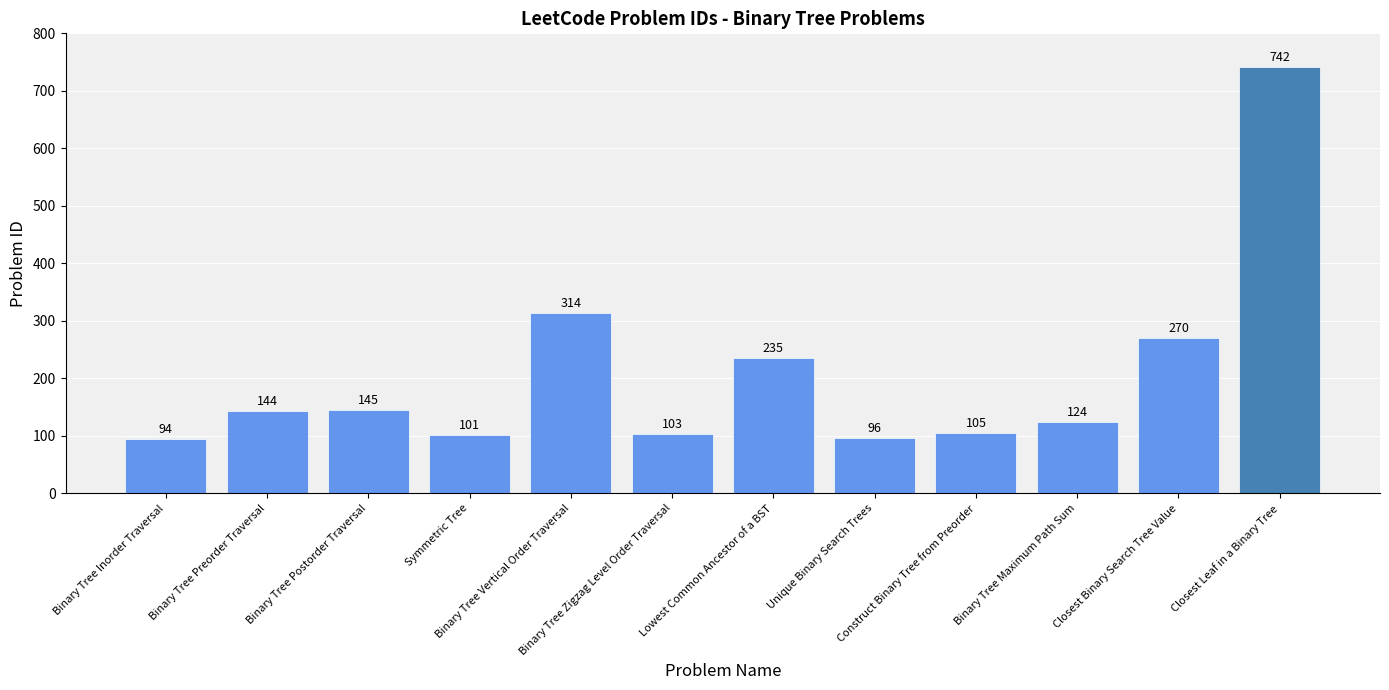

Reading left to right, what are all the values shown in this chart?

94	144	145	101	314	103	235	96	105	124	270	742